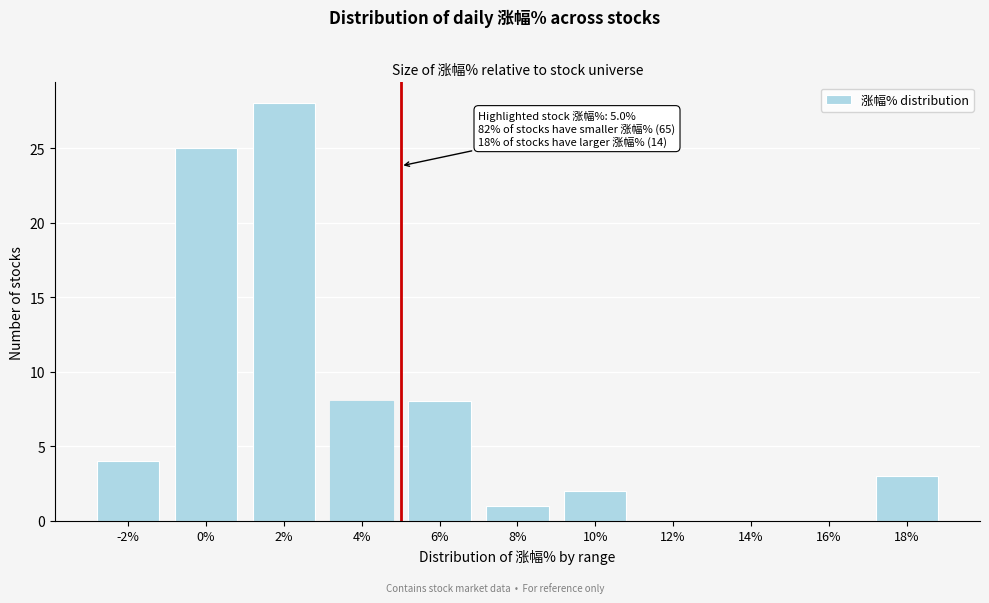

Reading left to right, what are all the values shown in this chart?

-2%=4	0%=25	2%=28	4%=8	6%=8	8%=1	10%=2	12%=0	14%=0	16%=0	18%=3